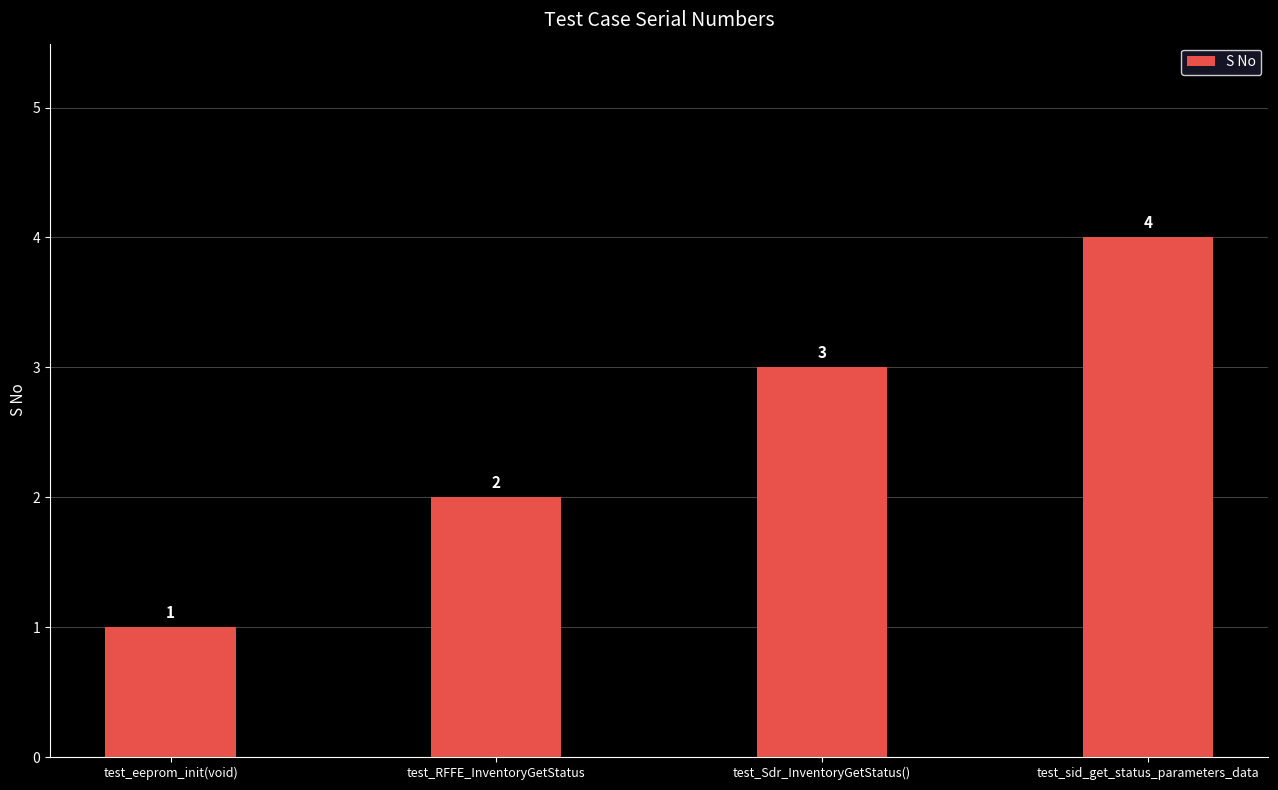

Does the chart contain stacked bars?

No